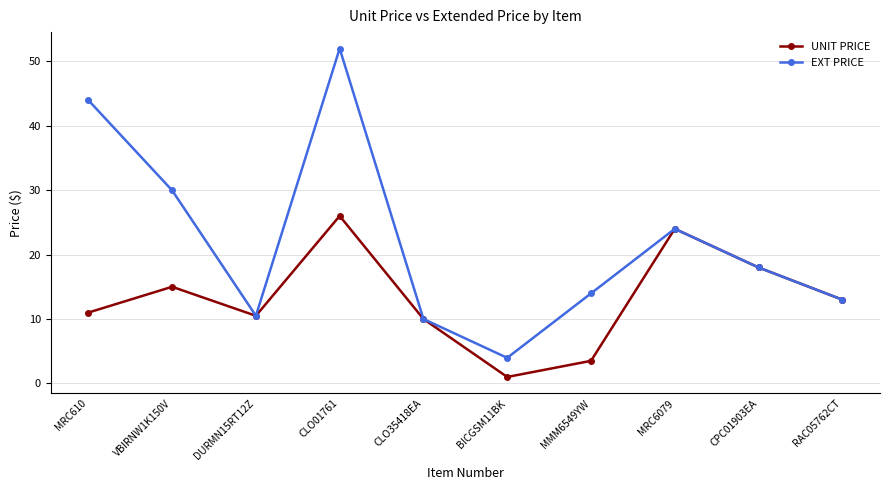

Reading left to right, extract all data points from this chart.

UNIT PRICE: 11.0	15.0	10.5	26.0	10.0	1.0	3.5	24.0	18.0	13.0
EXT PRICE: 44.0	30.0	10.5	52.0	10.0	4.0	14.0	24.0	18.0	13.0